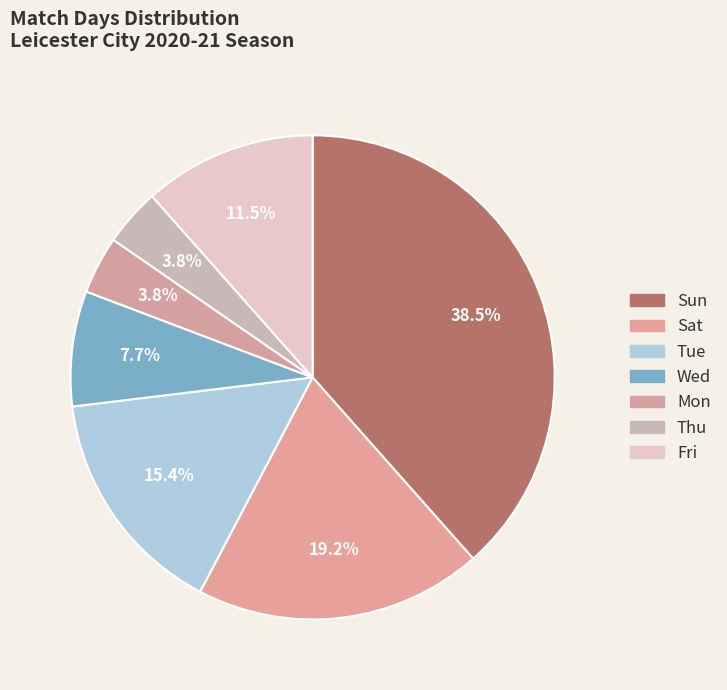

The Fri slice represents 23% of the pie. True or false?

False